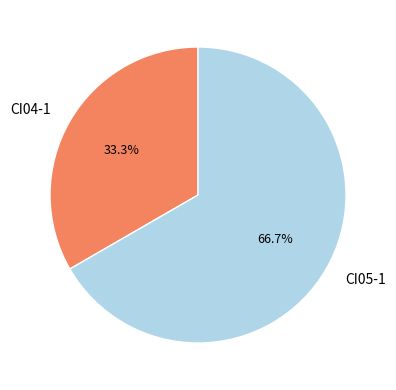

What is the ratio of the value at CI05-1 to the value at CI04-1?

2.0